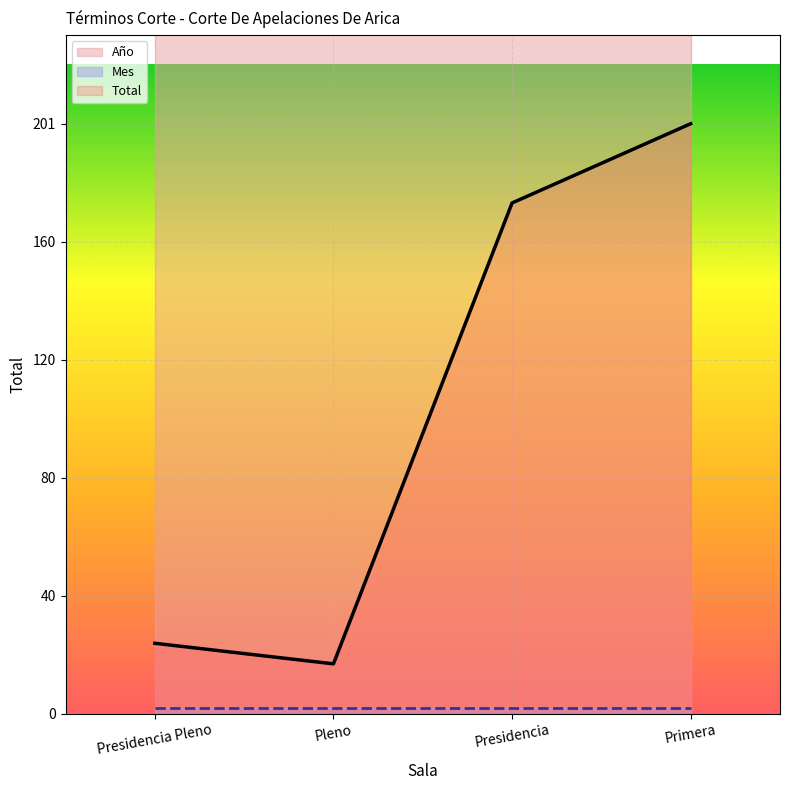

What is the minimum value shown in the chart?

2